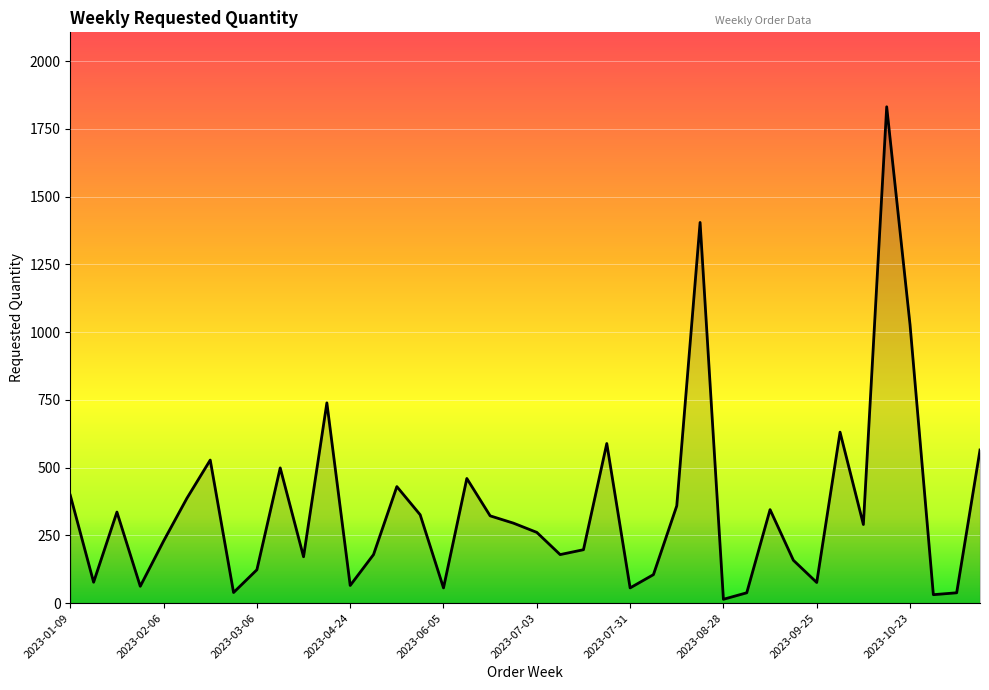

True or false: there are more than 0 points higher than both neighbors.

True